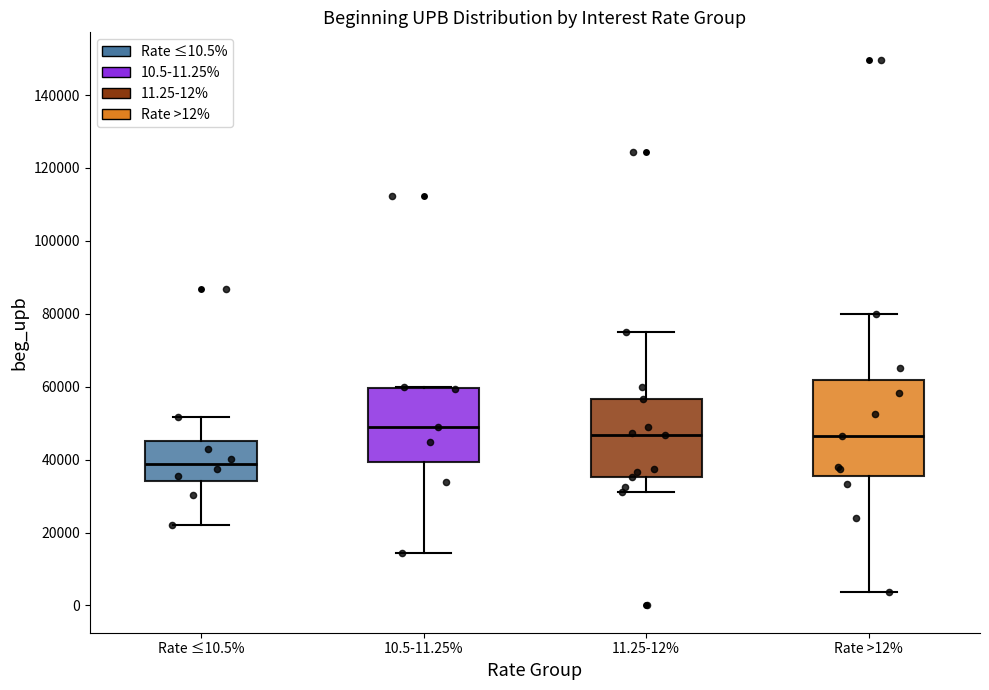

Reading left to right, transcribe this box plot: for each box, give where its median line is, the range the box spans, and where its two whiskers end, as read against the y-axis. The values are not printed on the chart, so give them approximately, as read against the axis.

Rate ≤10.5%: median 38000, box 34000 to 46000, whiskers 22000 to 52000
10.5-11.25%: median 48000, box 40000 to 60000, whiskers 14000 to 60000
11.25-12%: median 46000, box 36000 to 56000, whiskers 32000 to 74000
Rate >12%: median 46000, box 36000 to 62000, whiskers 4000 to 80000